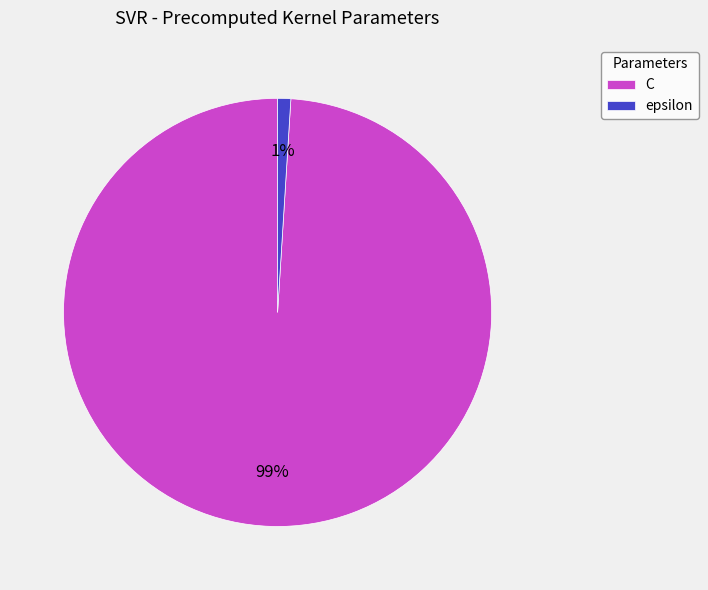

The C slice represents 99% of the pie. True or false?

True